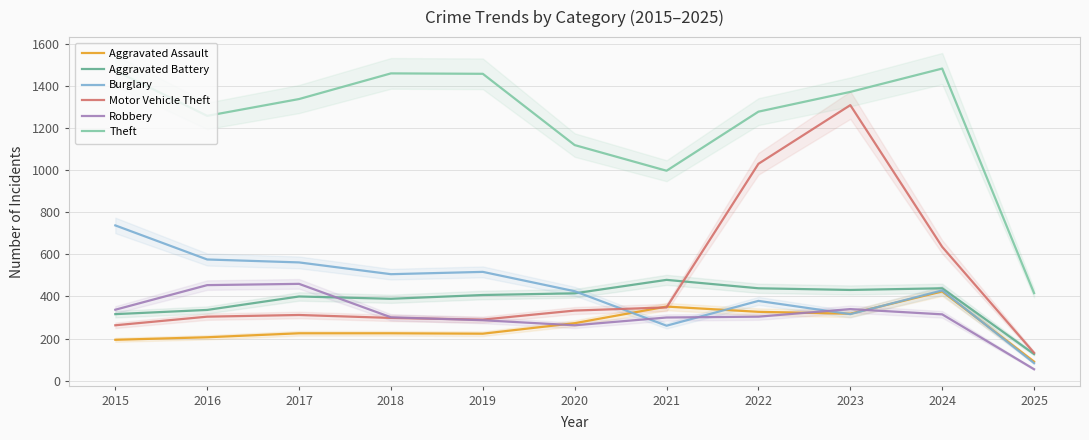

What are all the series names shown in the legend?

Aggravated Assault, Aggravated Battery, Burglary, Motor Vehicle Theft, Robbery, Theft